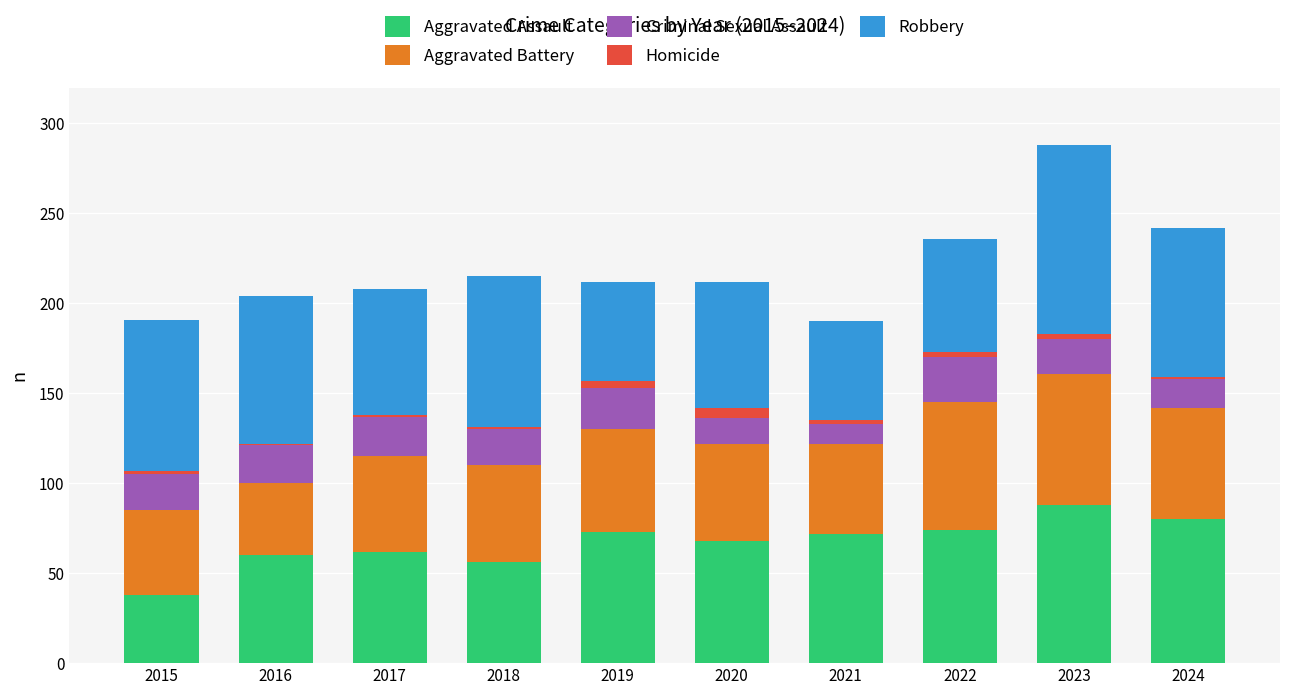

How many distinct data groups are displayed?

5